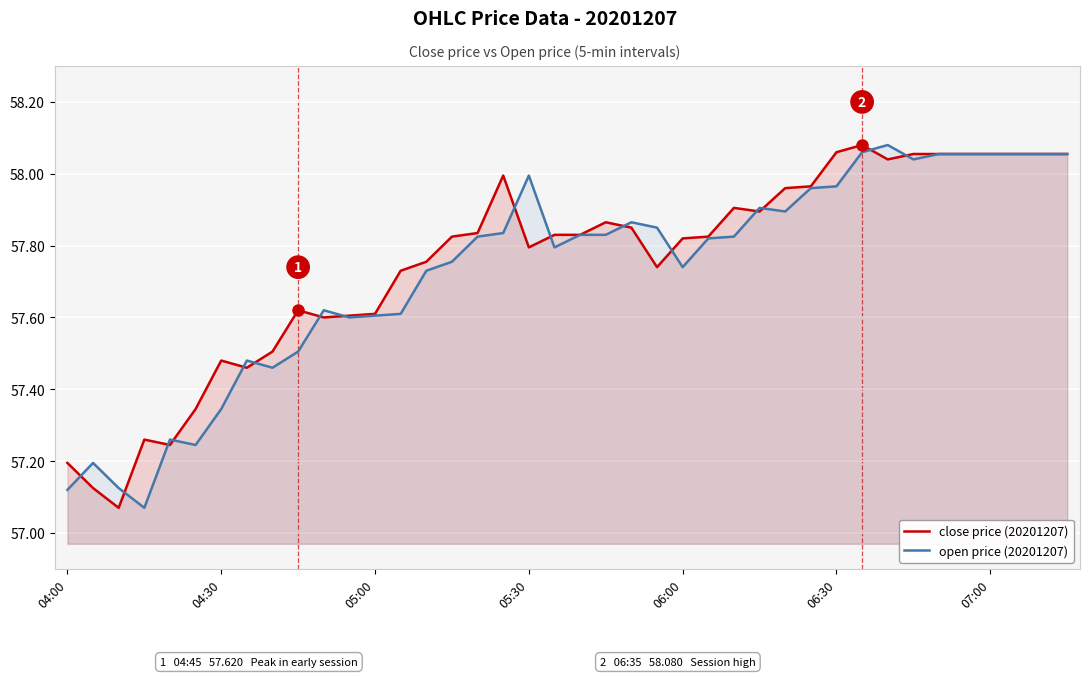

What is the smallest value displayed?

57.1